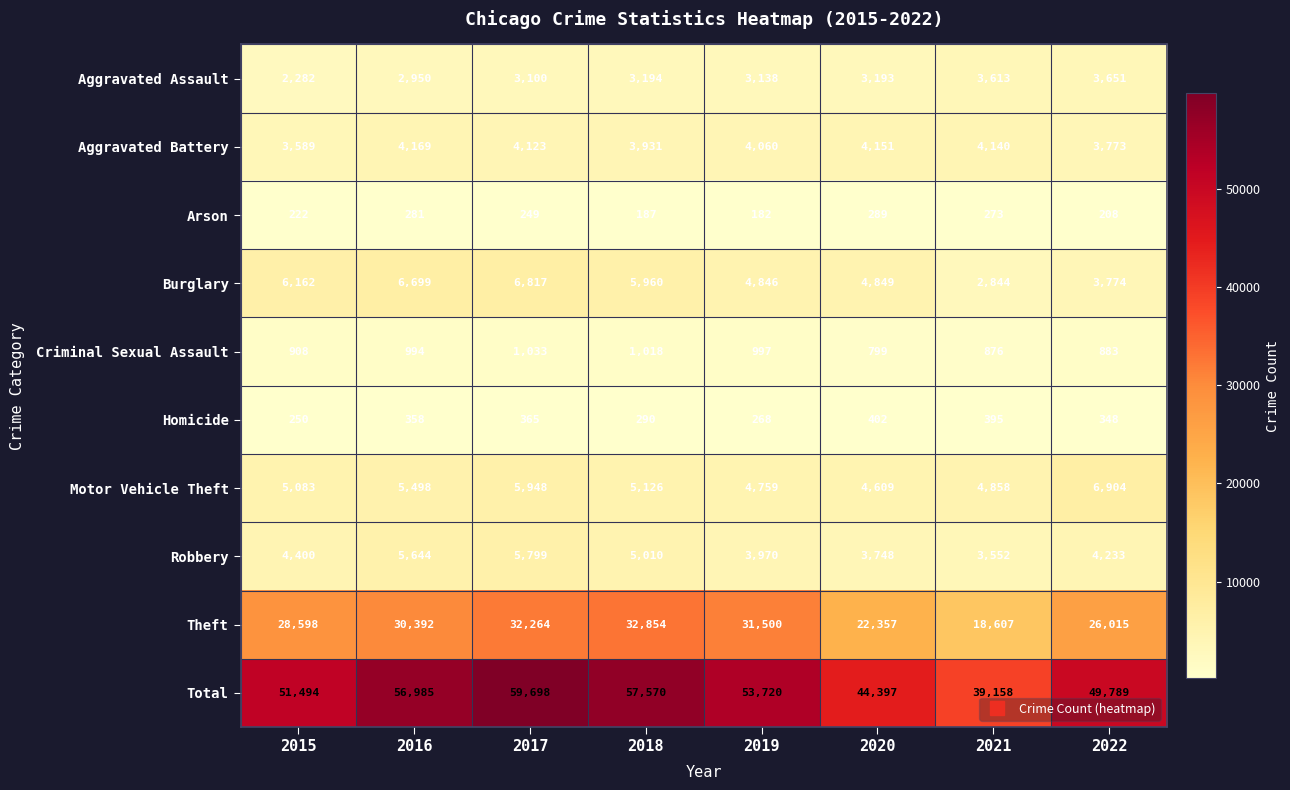

True or false: Aggravated Assault has a value of 3613 at 2021.

True